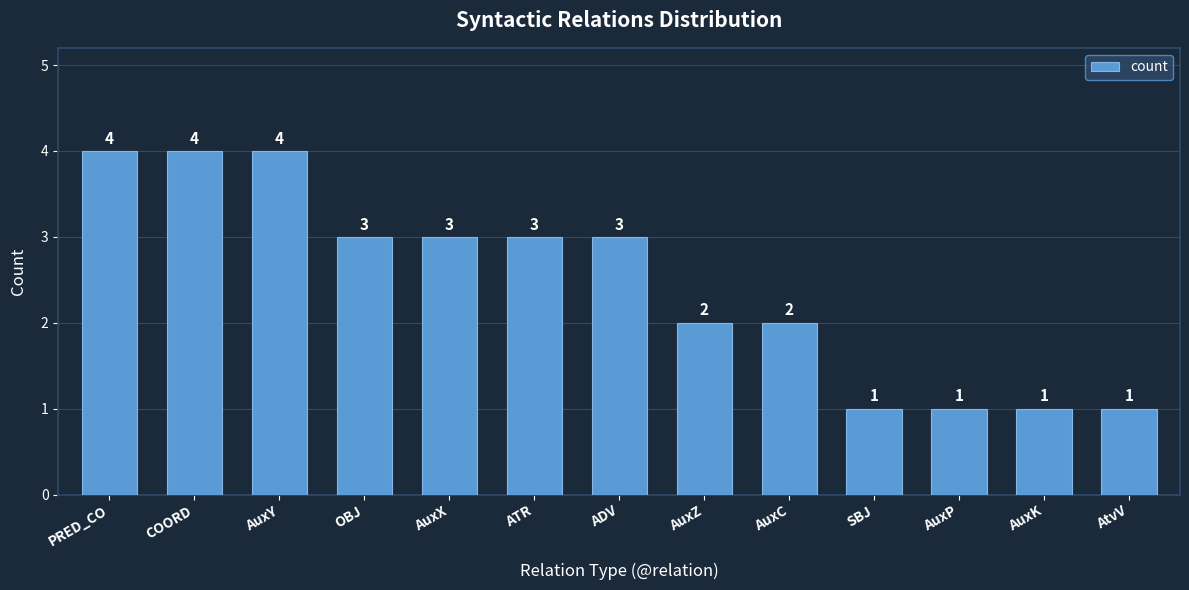

What position from the right is AuxX?

9